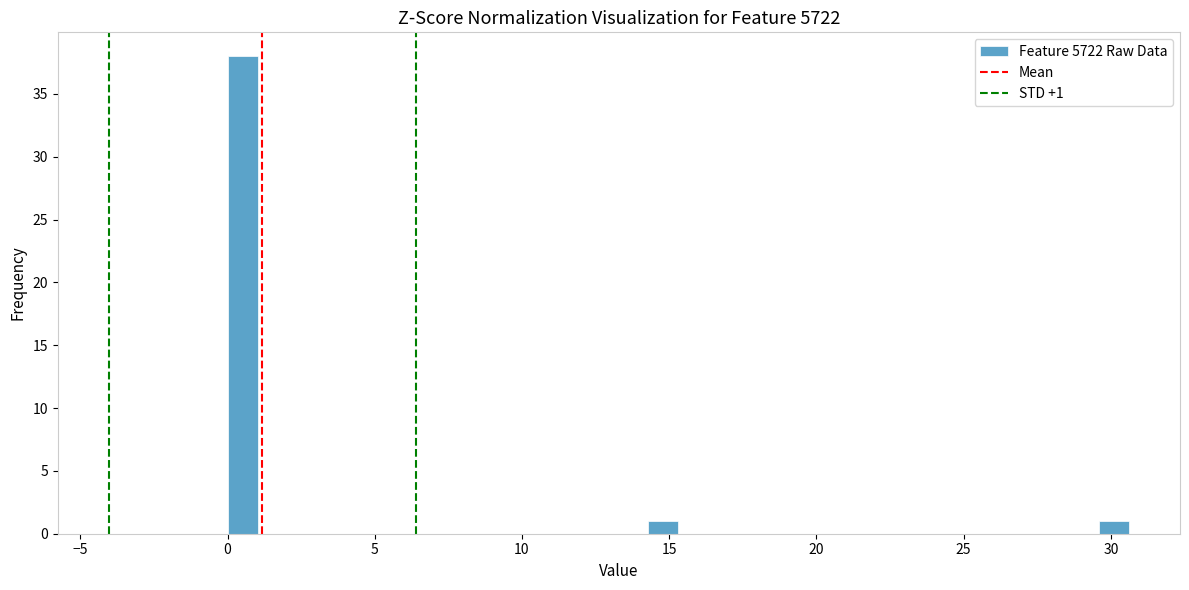

Around what value on the x-axis is the tallest bar? Give the approximate position of its centre, as read against the axis.

0.5